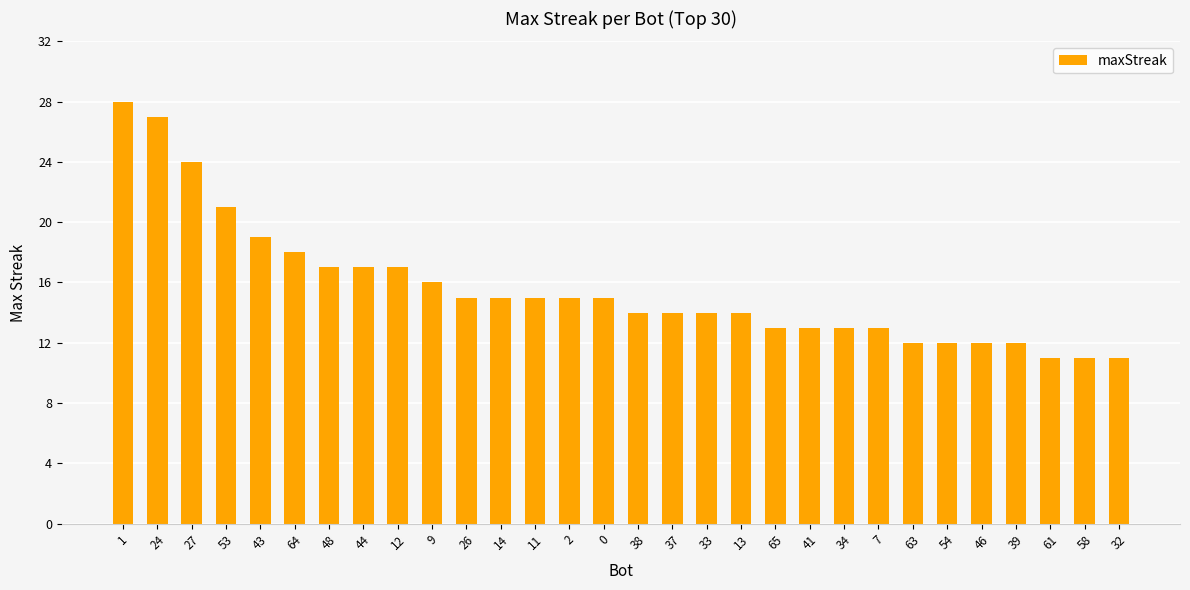

What position from the left is 27?

3